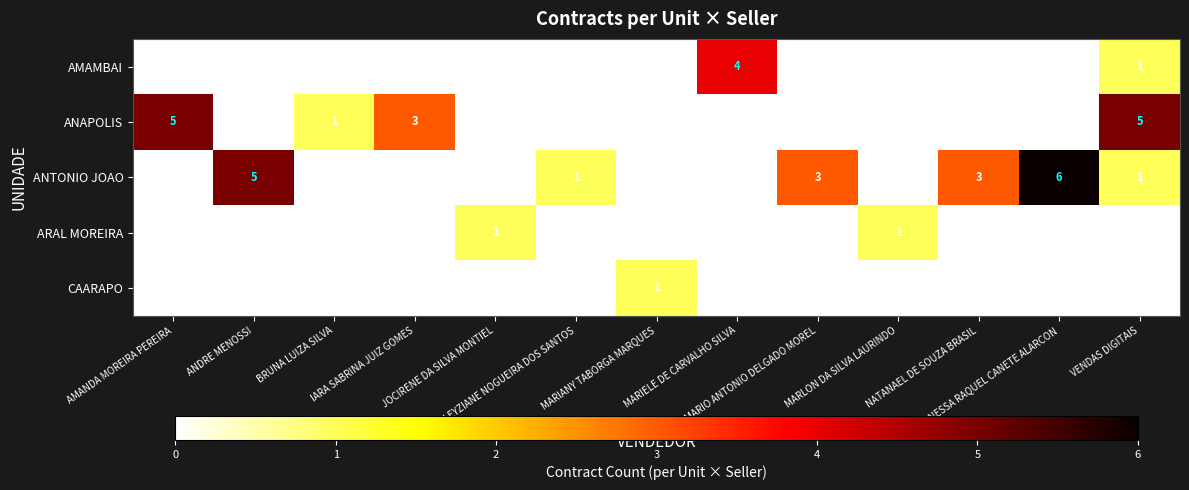

What is the average value of the row_1 series?

1